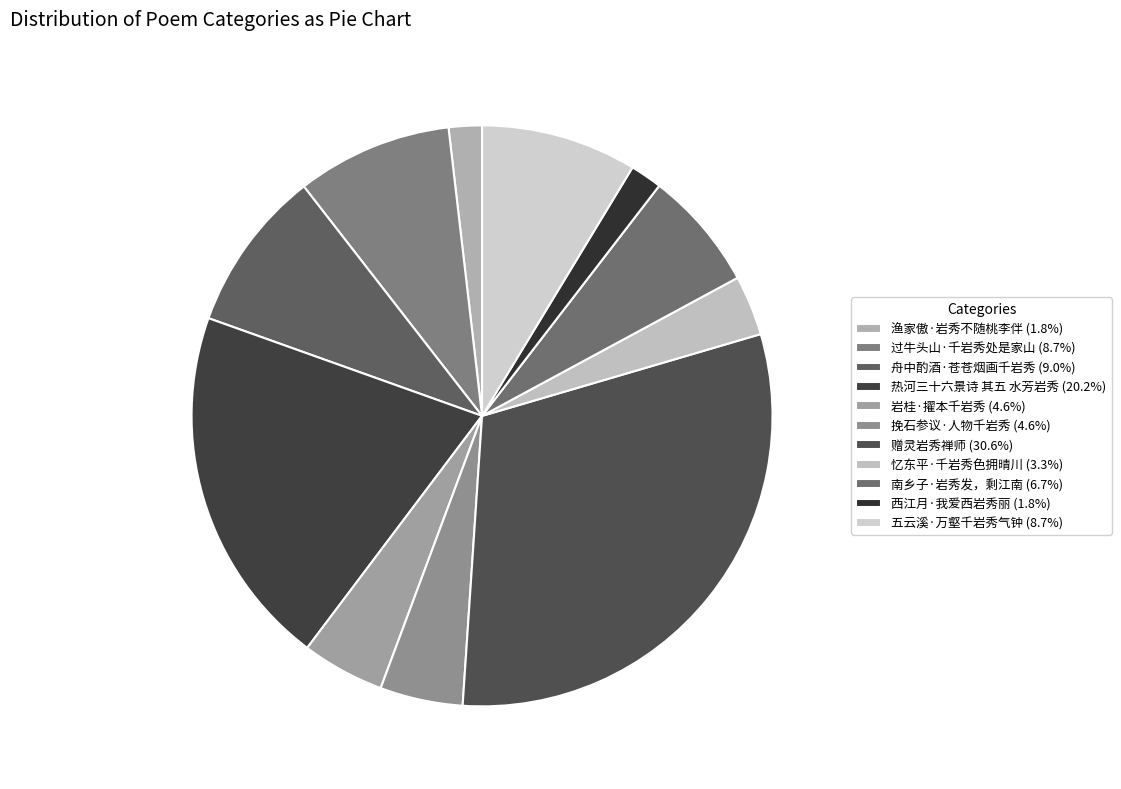

To the nearest percent, what is the combined percentage of 五云溪·万壑千岩秀气钟 and 岩桂·擢本千岩秀?

13%